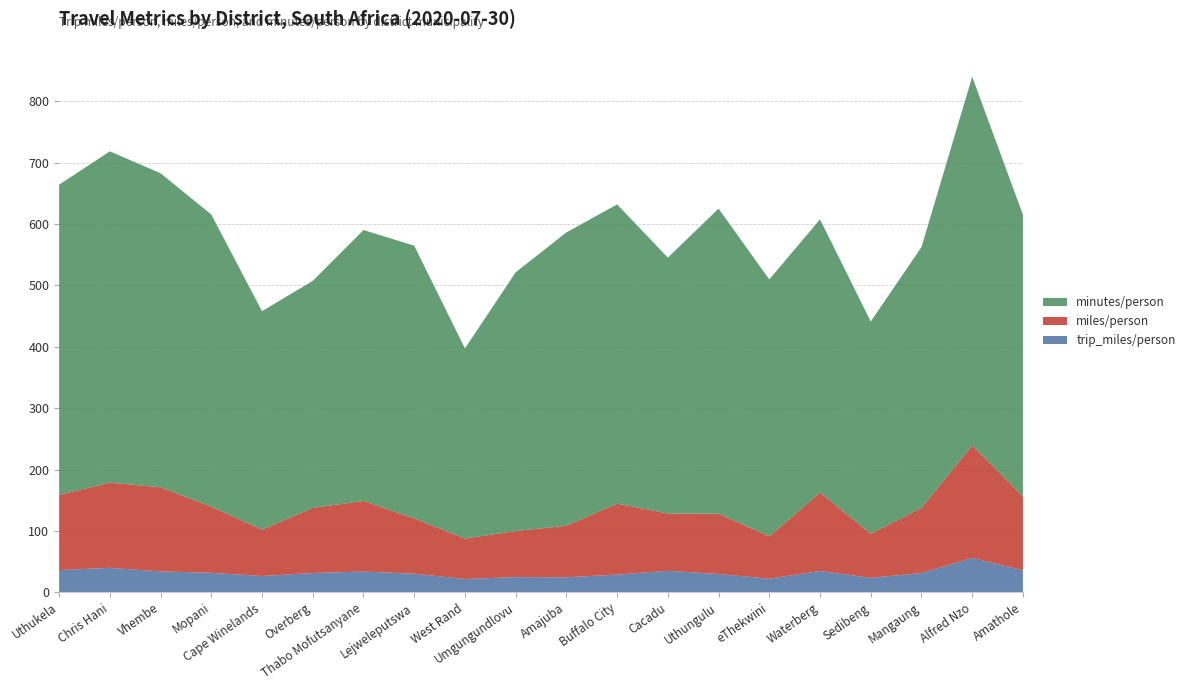

Reading left to right, transcribe all the data shown in this chart.

trip_miles/person: 36.2	39.9	34.1	31.8	26.5	31.5	33.8	30.4	21.7	24.8	24.4	28.8	35.1	29.9	22.2	34.7	23.6	31.3	56.0	35.9
miles/person: 122.6	138.6	136.9	107.6	75.7	106.1	115.0	89.9	65.8	74.9	83.9	115.7	93.3	98.2	69.0	127.9	71.8	106.2	183.3	119.9
minutes/person: 505.1	539.6	511.4	475.8	355.6	369.7	441.2	444.3	309.7	421.4	477.8	487.2	416.7	496.9	418.3	444.8	345.6	424.6	600.4	459.2